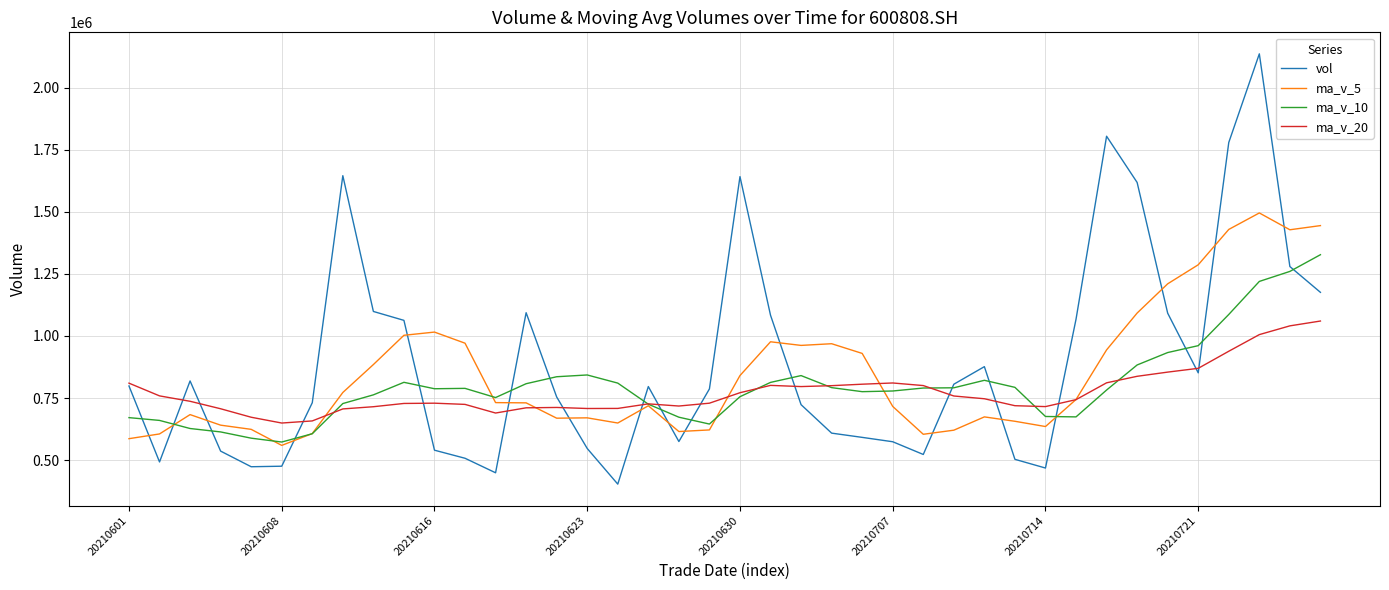

List the series in order of their peak value, highest first.

vol, ma_v_5, ma_v_10, ma_v_20